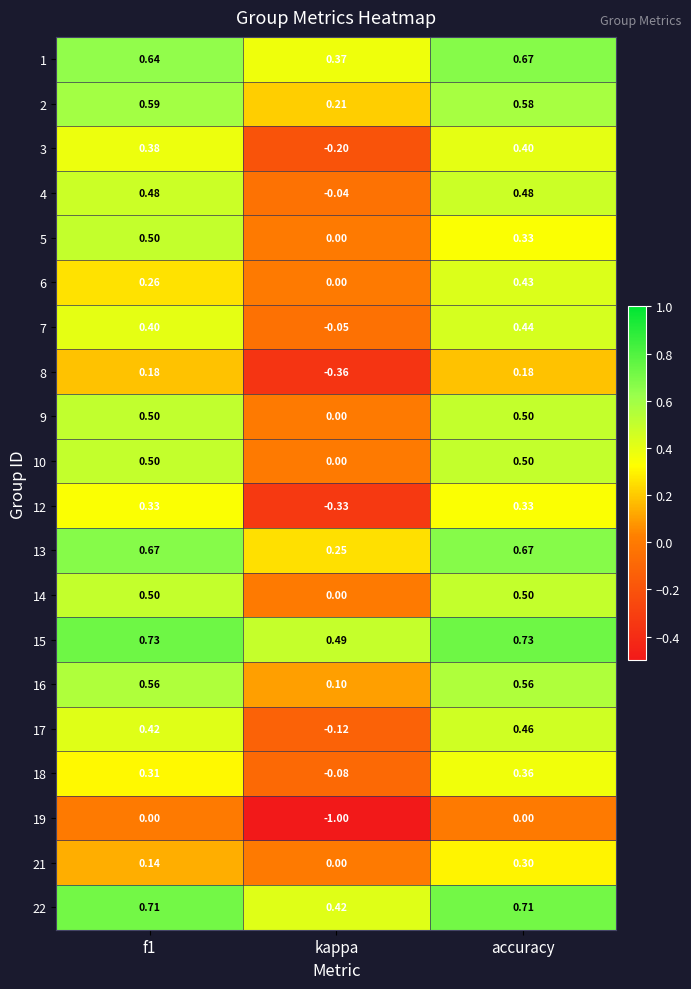

At how many categories does at least one series exceed 0?

3